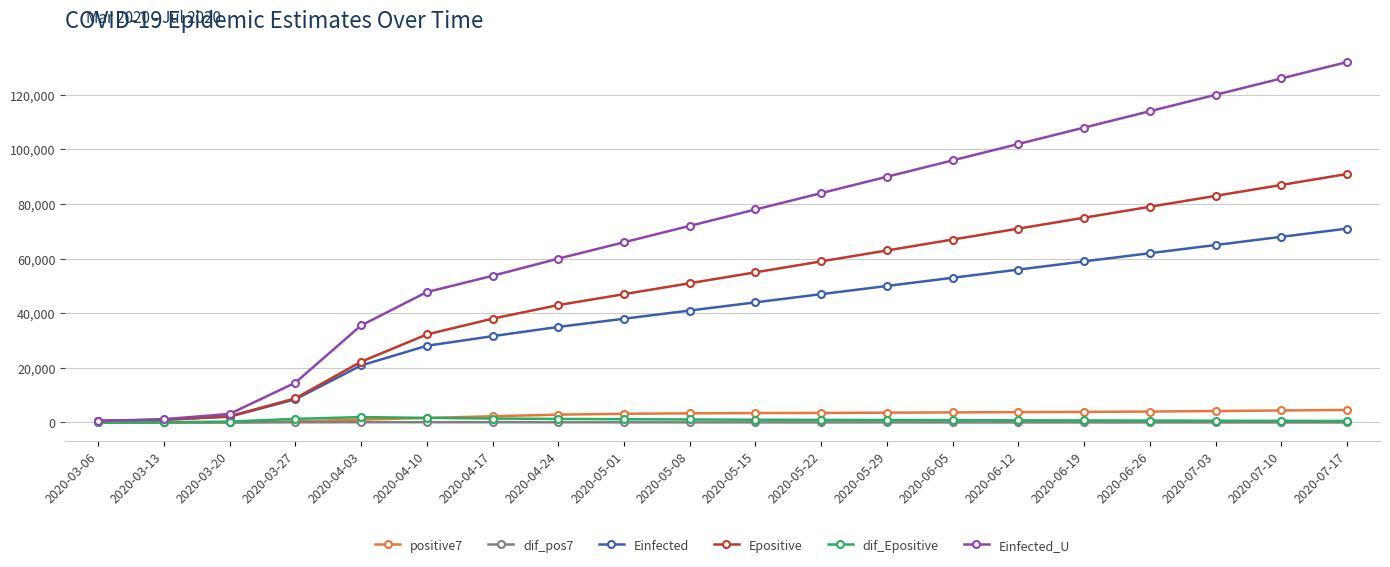

True or false: Einfected_U has more than 1 interior local peaks.

False